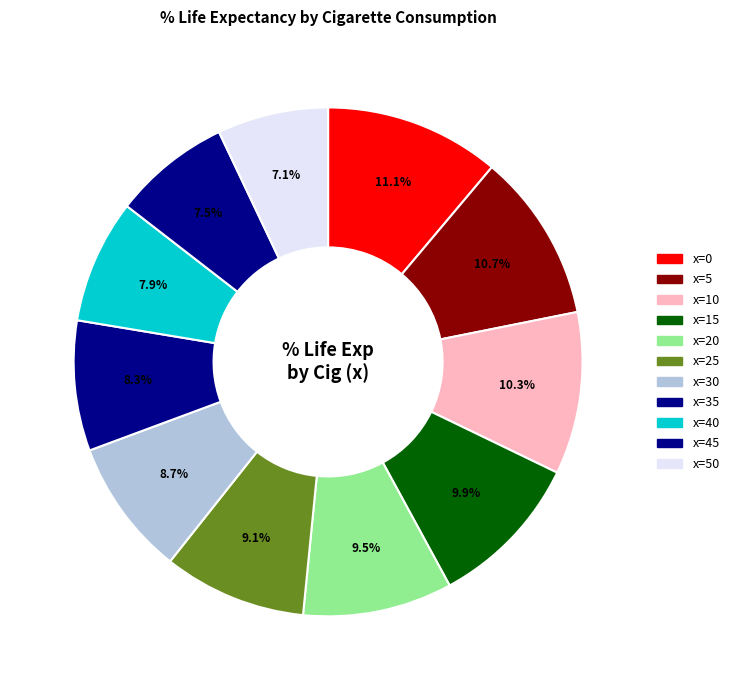

Count the number of slices in the pie.

11